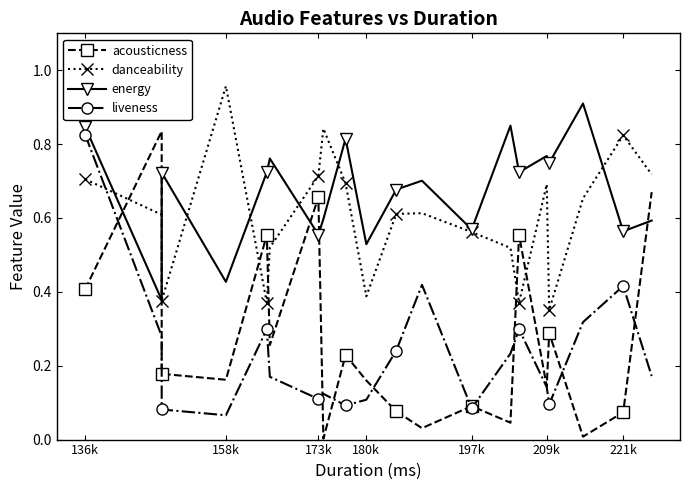

What are all the series names shown in the legend?

acousticness, danceability, energy, liveness